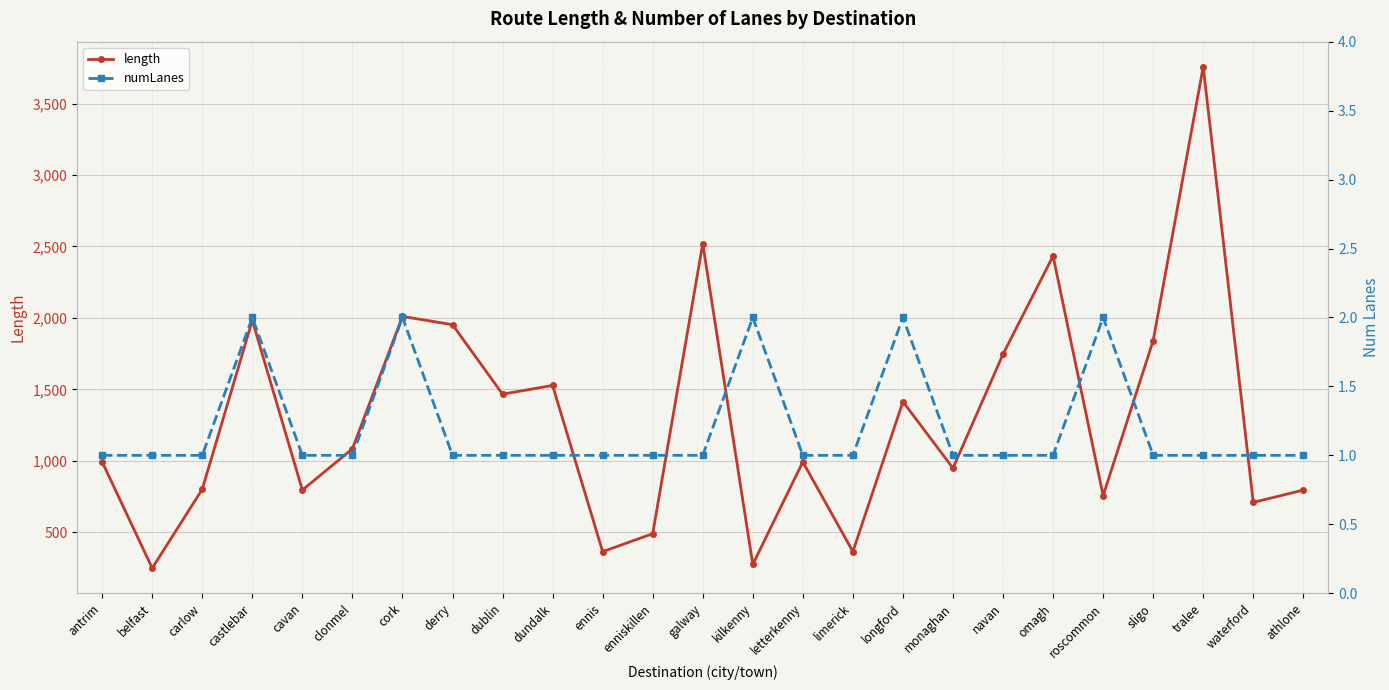

What is the smallest value displayed?

1.0